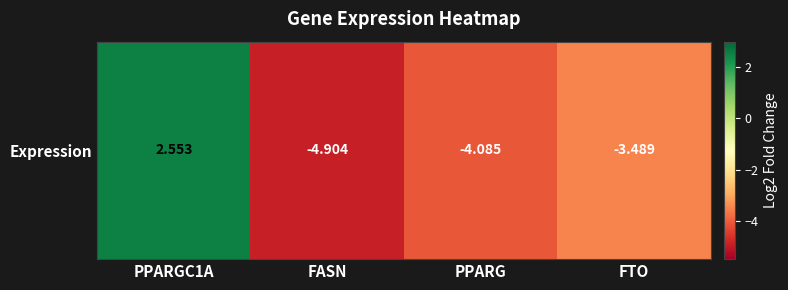

The value at FASN is -4.9. True or false?

True